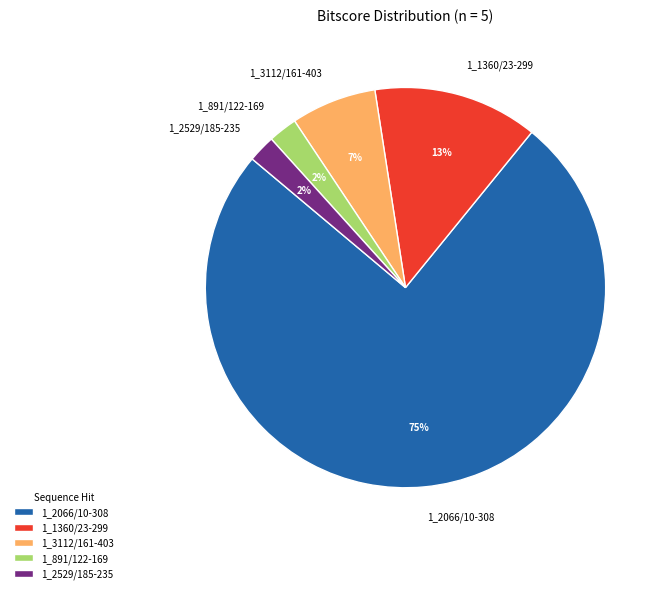

Count the number of slices in the pie.

5